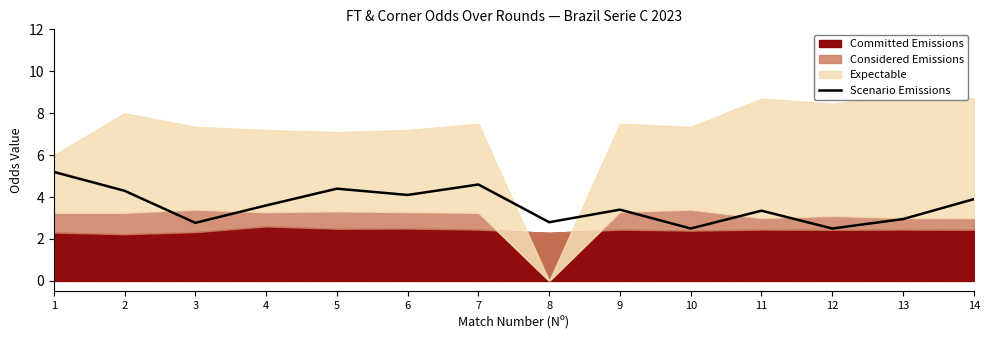

True or false: Scenario Emissions has a value of 0.8 at 11.

False